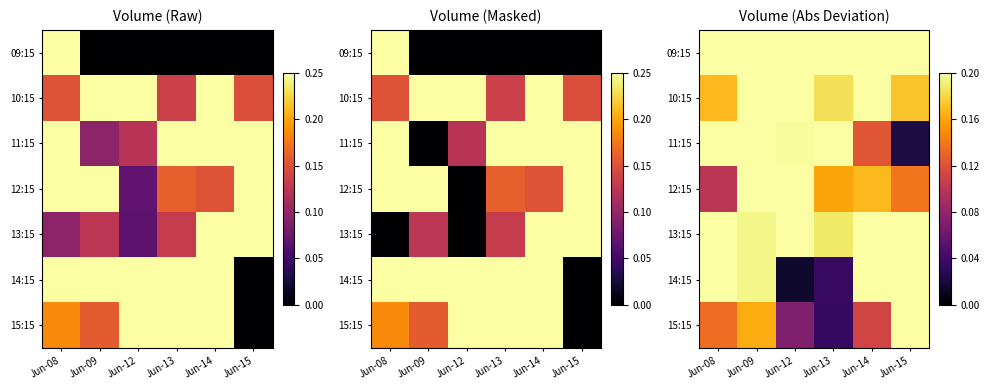

Which category has the highest value in the 13:15 series?

Jun-14